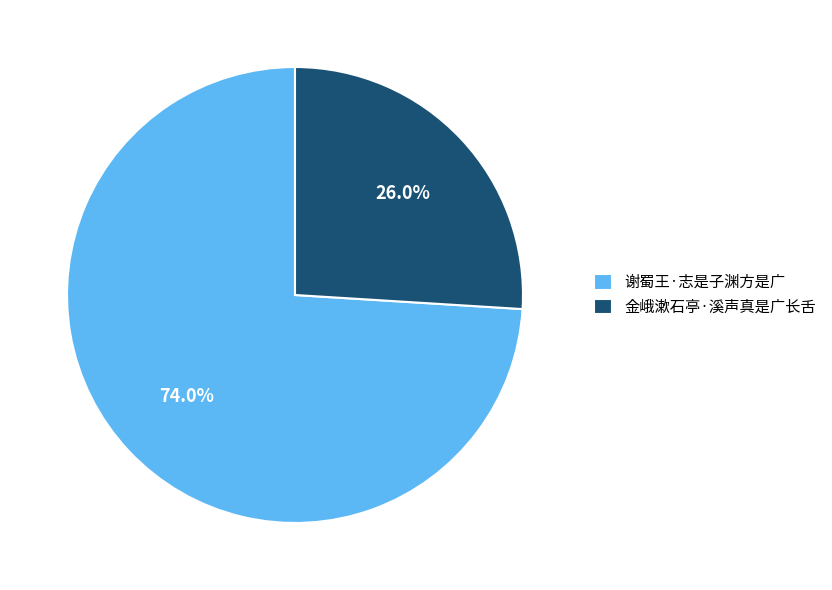

To the nearest percent, what is the average slice percentage?

50%